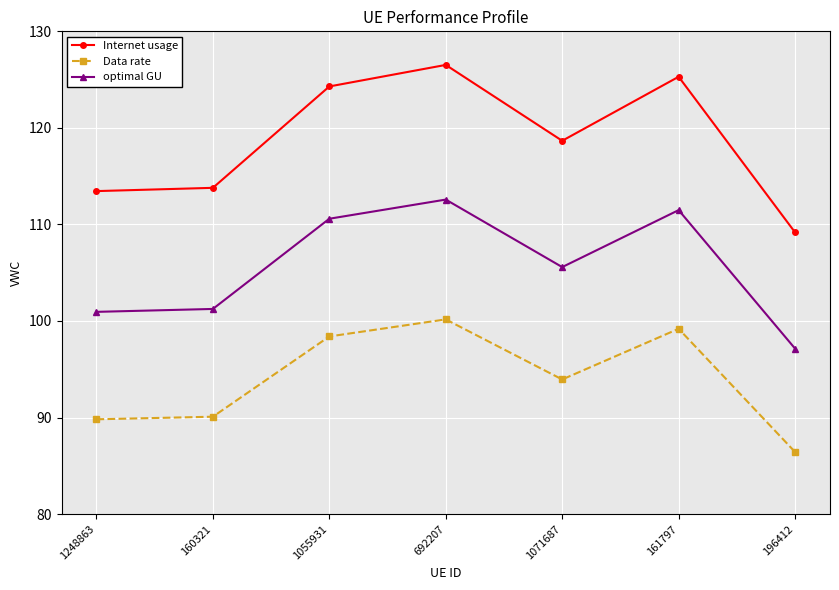

At 1248863, list the series in order from largest to smallest.

Internet usage, optimal GU, Data rate